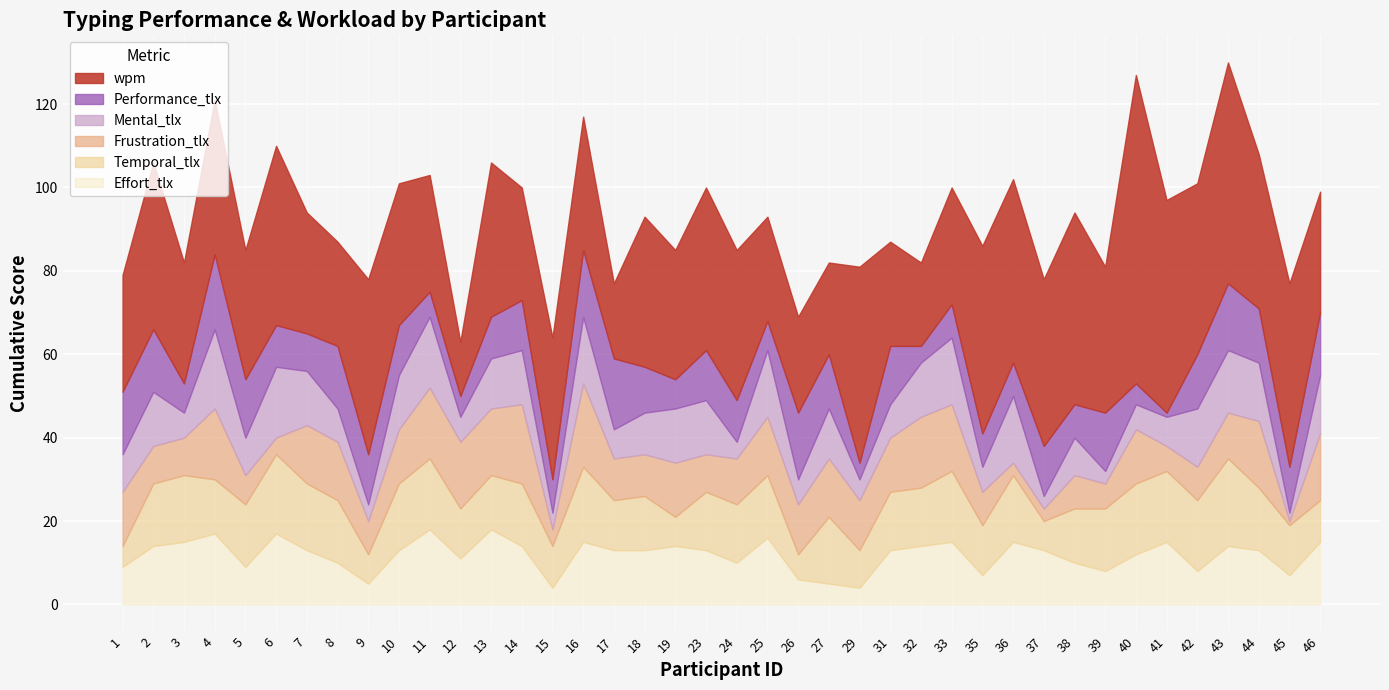

List the labels in order of Temporal_tlx value, largest first.

43, 6, 16, 11, 33, 40, 41, 42, 3, 7, 10, 27, 36, 2, 5, 8, 14, 25, 39, 44, 23, 24, 31, 32, 4, 13, 18, 38, 12, 17, 35, 45, 15, 46, 29, 9, 19, 37, 26, 1